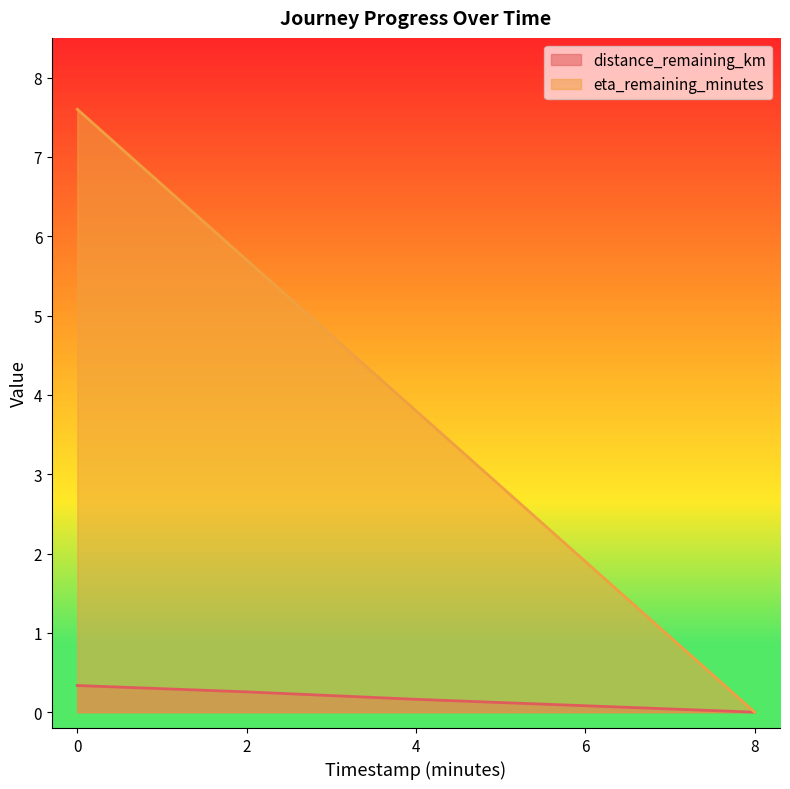

Which series has the largest total across all categories?

eta_remaining_minutes